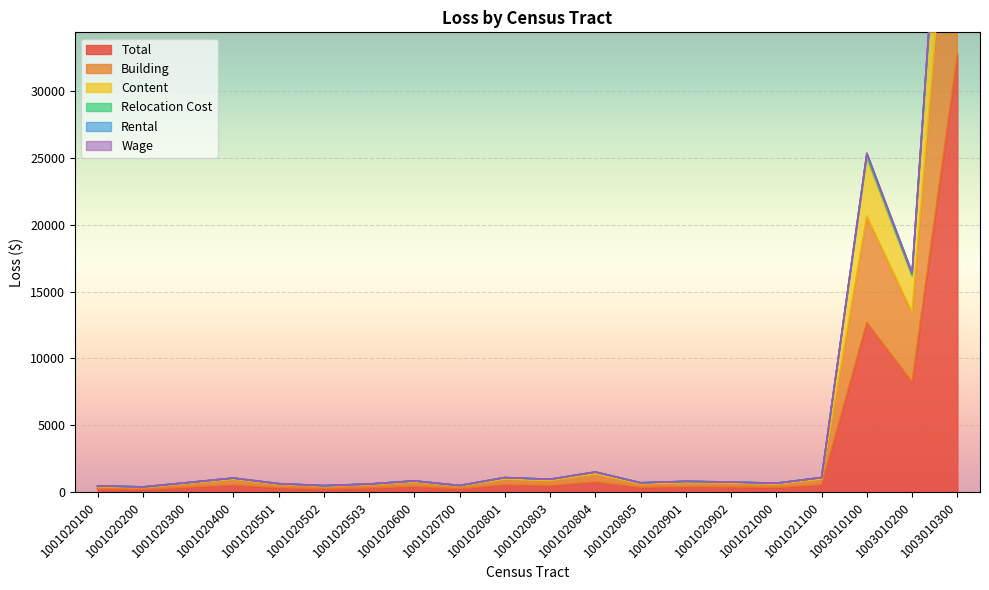

Is it true that Total equals 2634 at 1003010100?

False